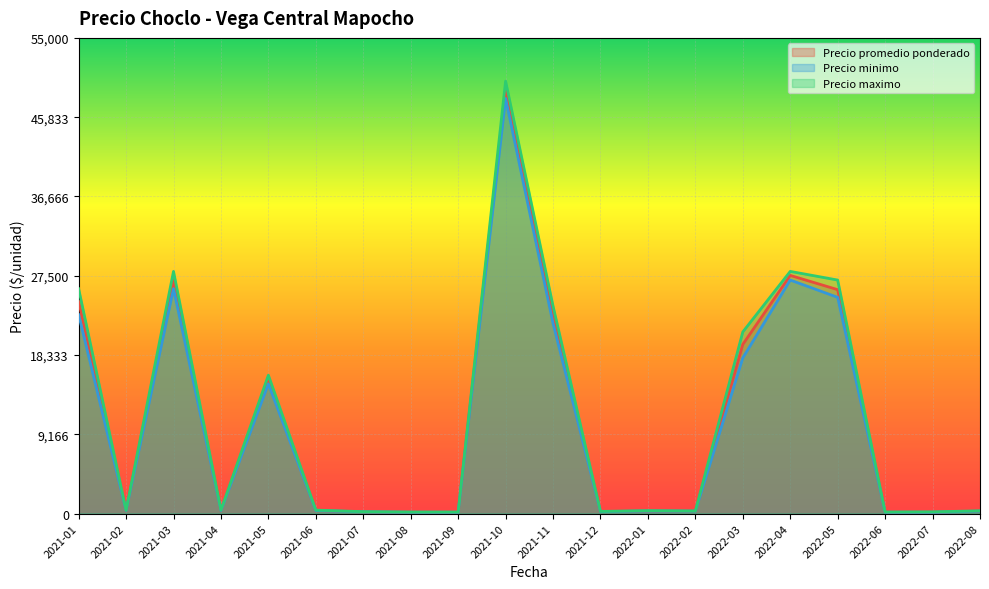

What is the highest value of the Precio promedio ponderado series?

49040